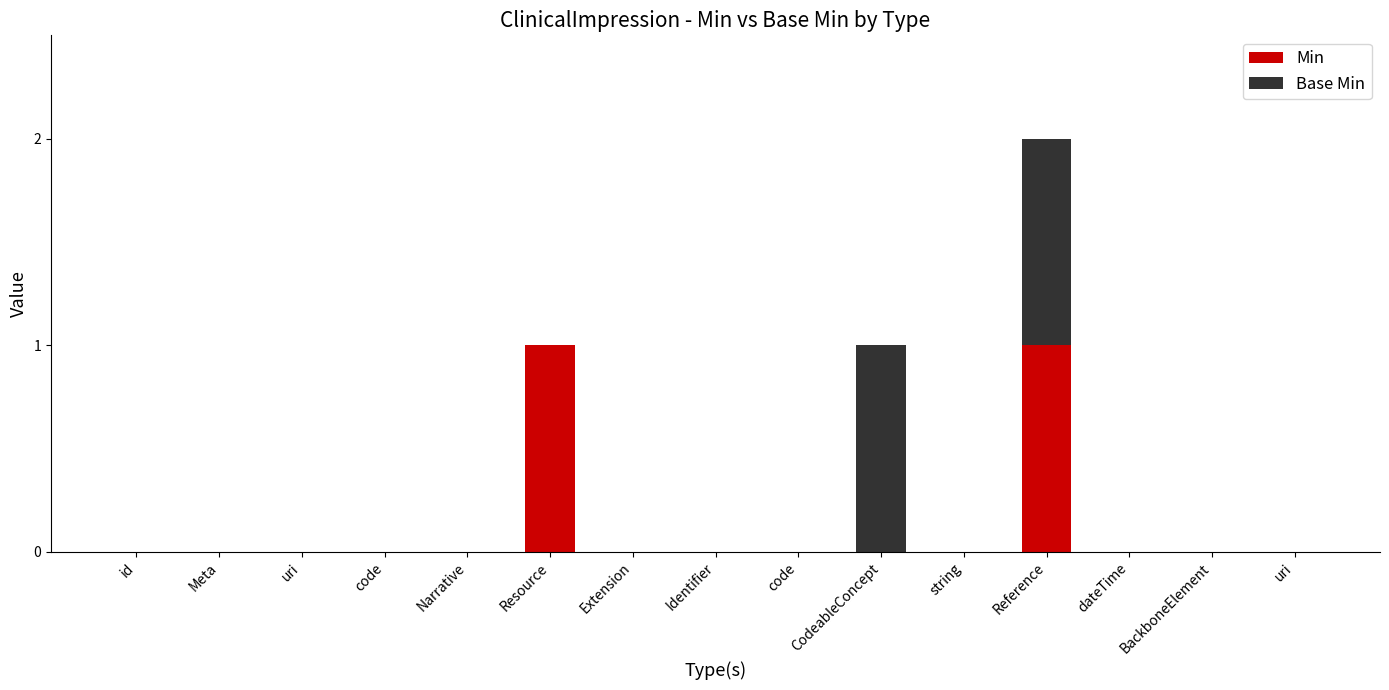

Which series has the largest range (max minus min)?

Min